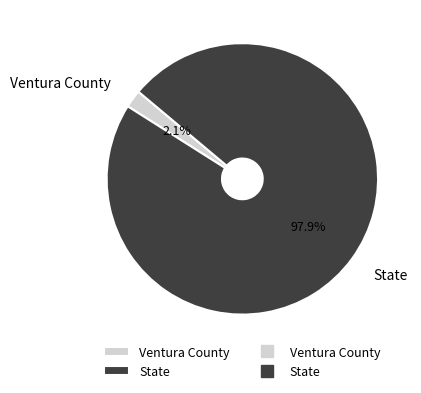

Which category accounts for the majority?

State